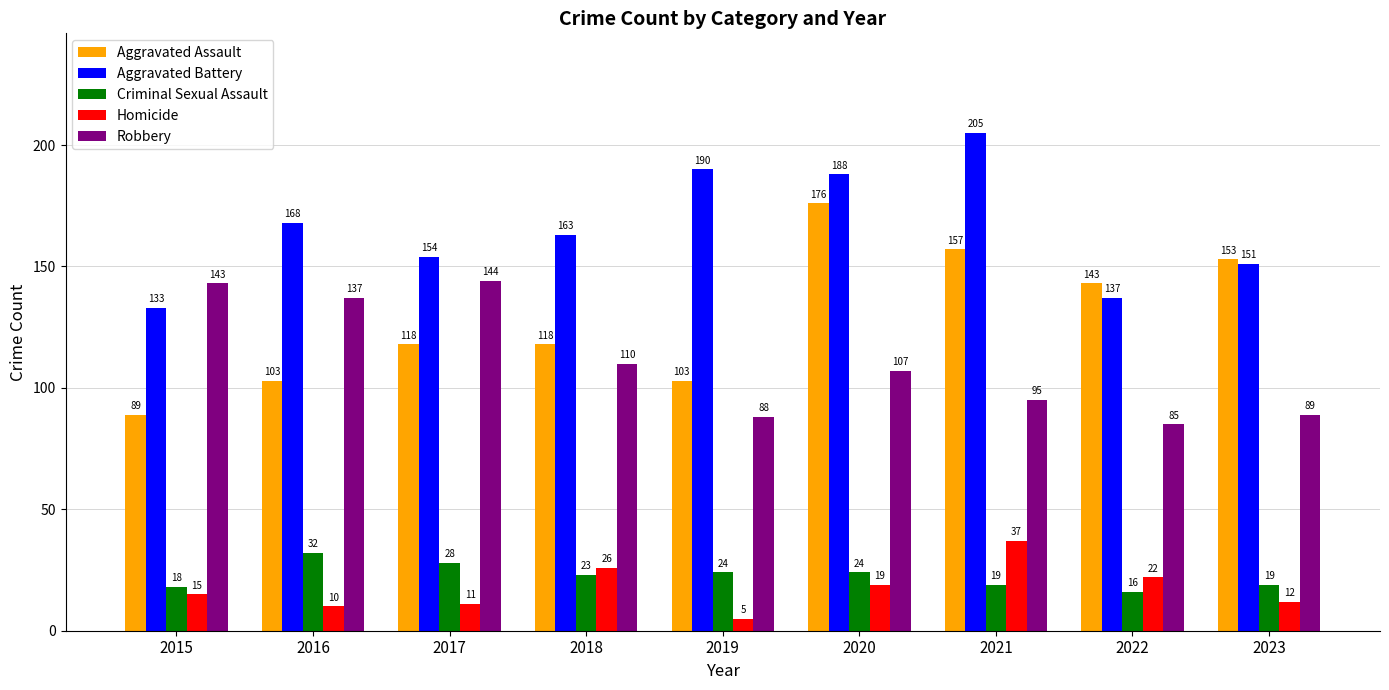

What is the average value of the Criminal Sexual Assault series?

23